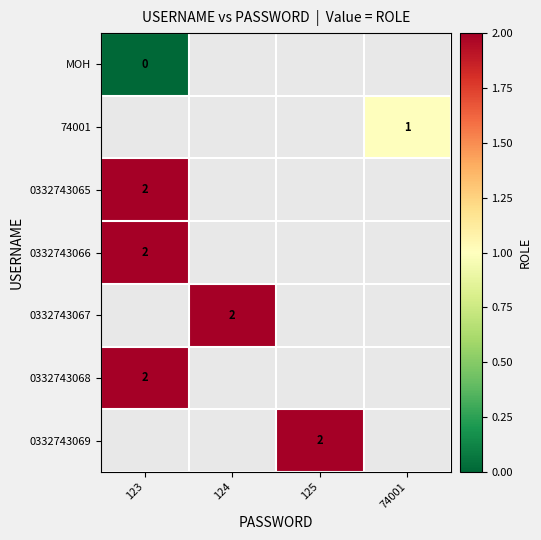

At how many categories does at least one series exceed 1?

3